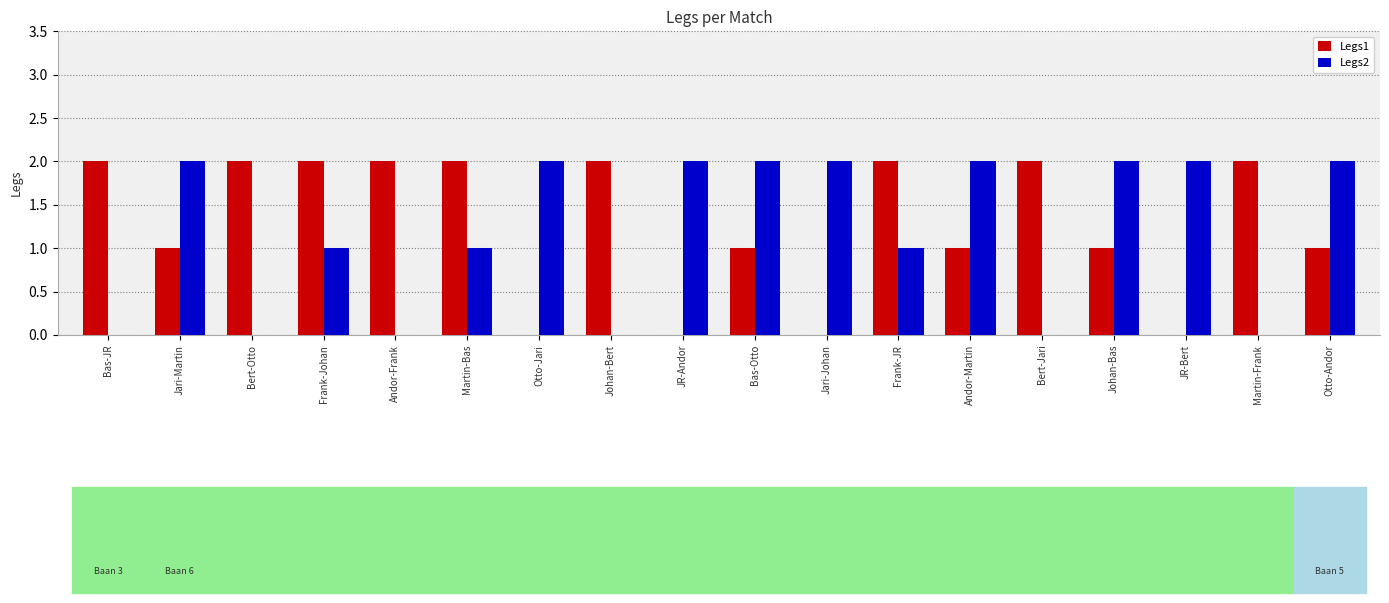

True or false: Legs1 has a value of 2 at Bas-JR.

True